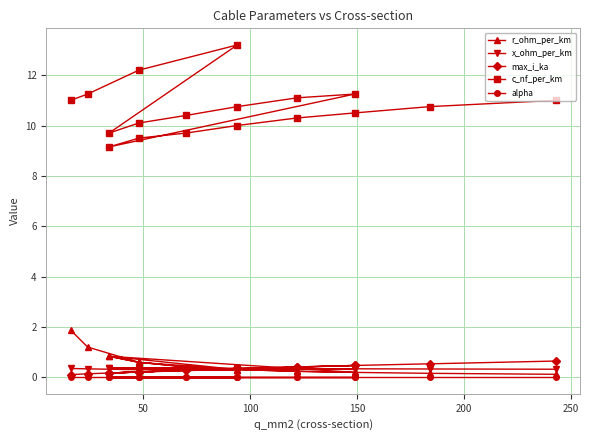

What is the greatest value displayed?

13.2